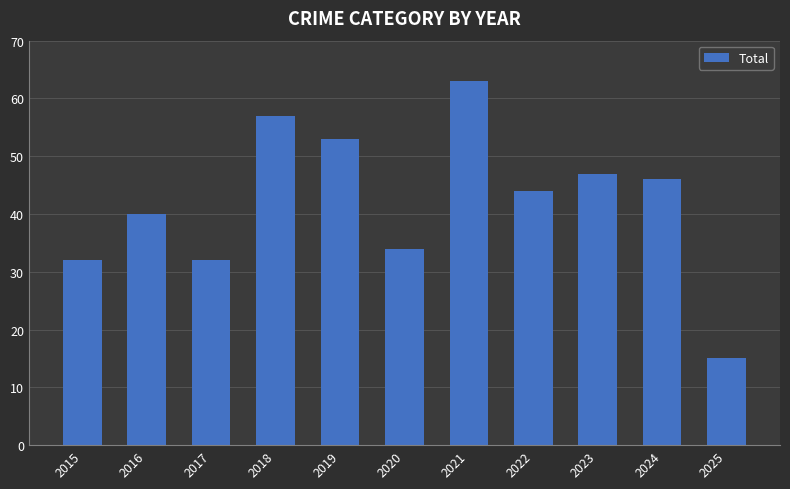

Does the chart contain any negative values?

No